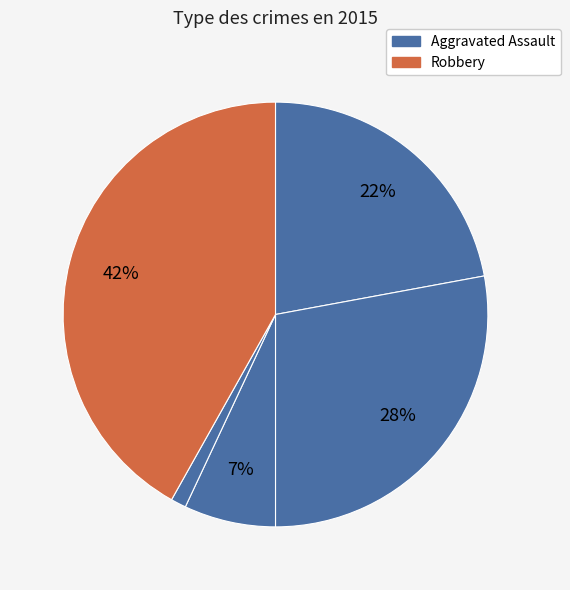

What is the largest slice in the pie chart?

Robbery